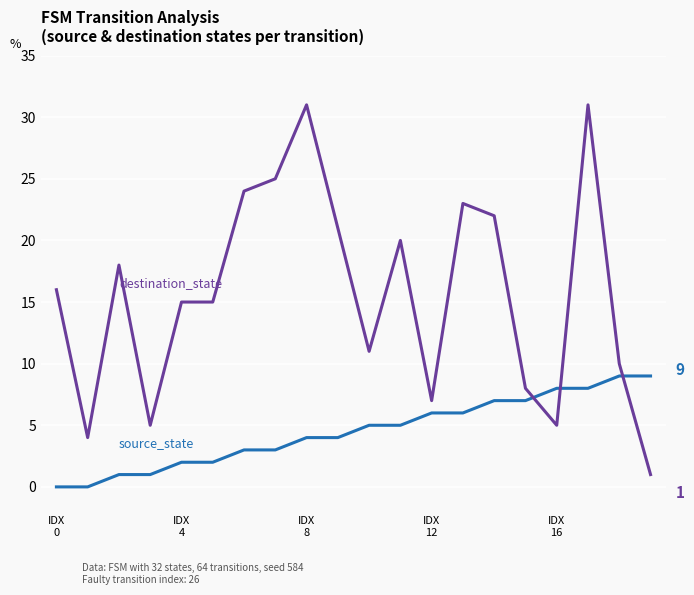

What is the maximum value shown in the chart?

31